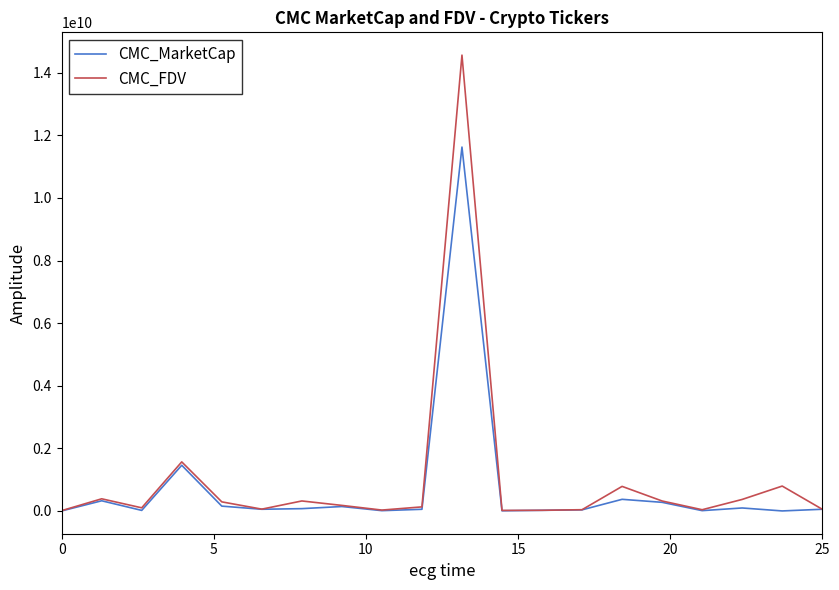

List the series in order of their peak value, highest first.

CMC_FDV, CMC_MarketCap